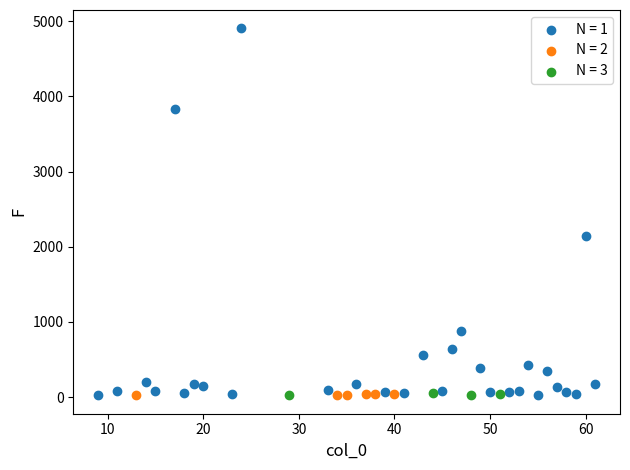

Which series has the largest Y range (max minus min)?

N = 1